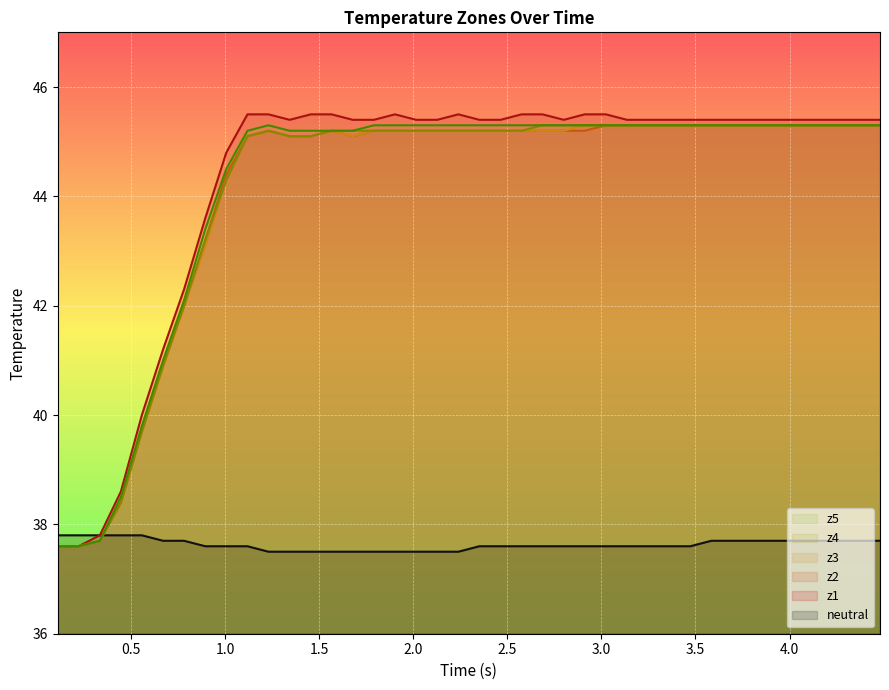

Which series has the largest range (max minus min)?

z1